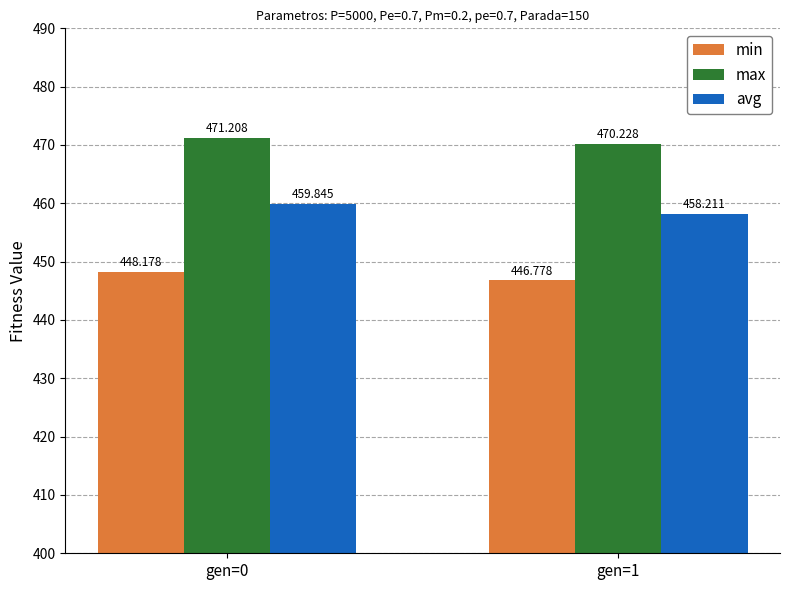

List the labels in order of avg value, largest first.

gen=0, gen=1